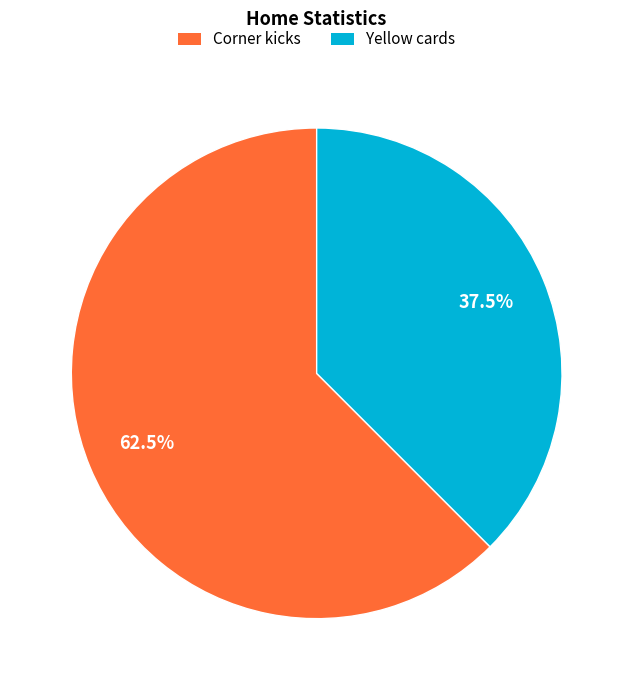

Count the number of slices in the pie.

2